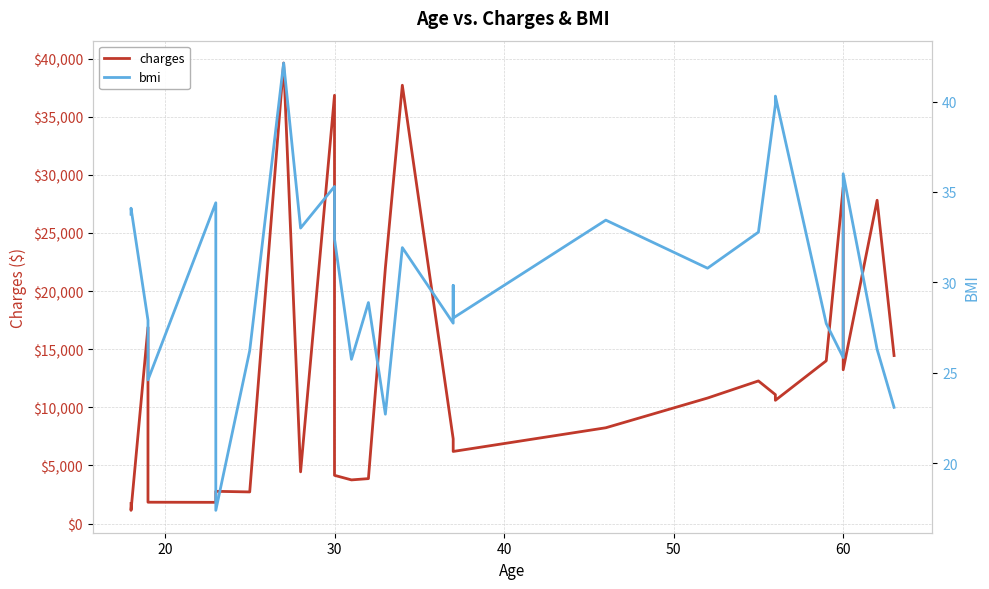

Which series has the widest spread of values?

charges